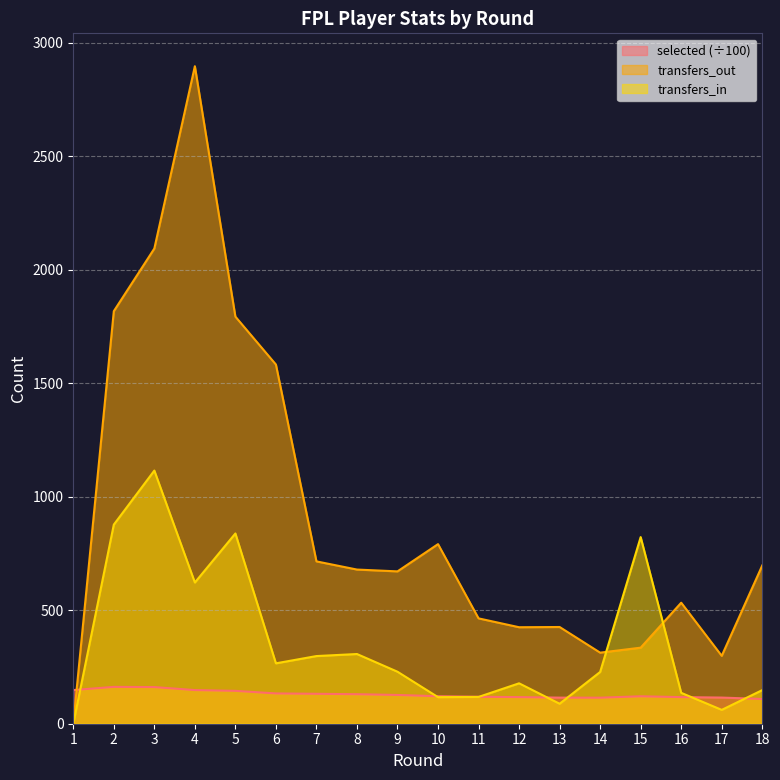

How many lines are shown in the chart?

3